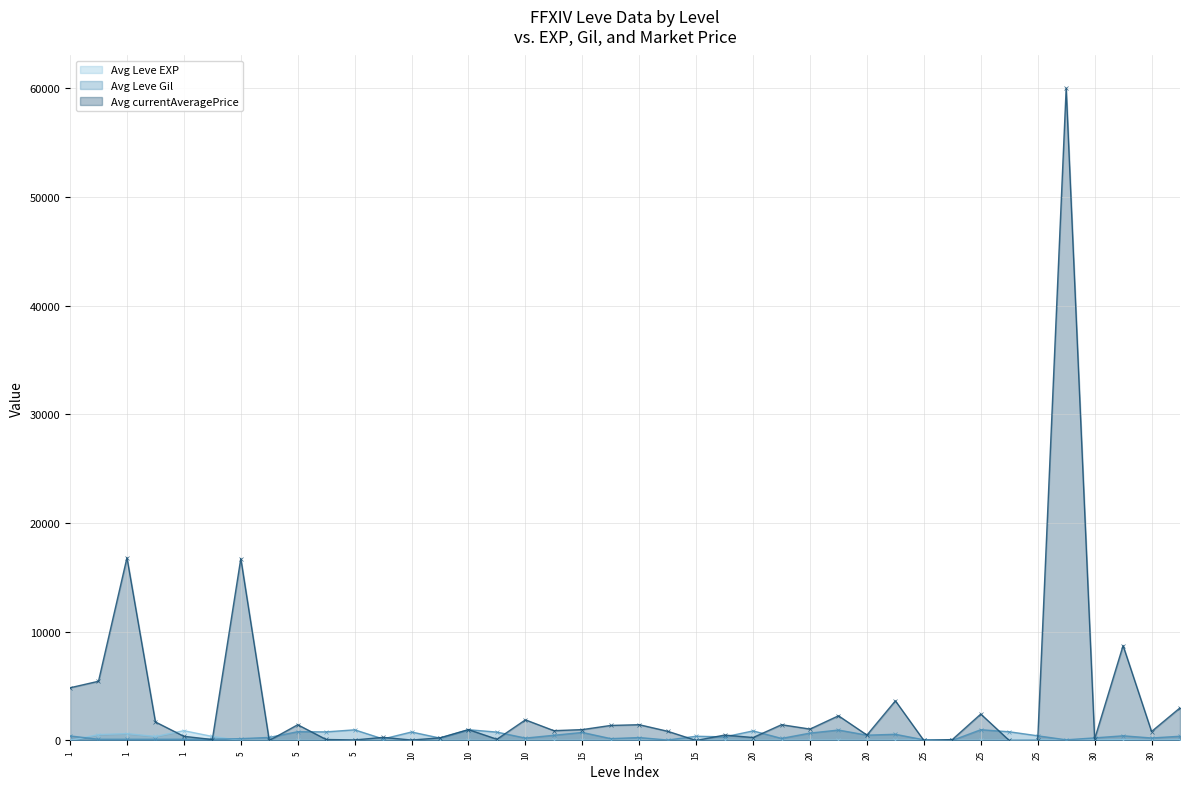

In Avg Leve EXP, how many points are higher than both neighbors (excluding endpoints)?

12